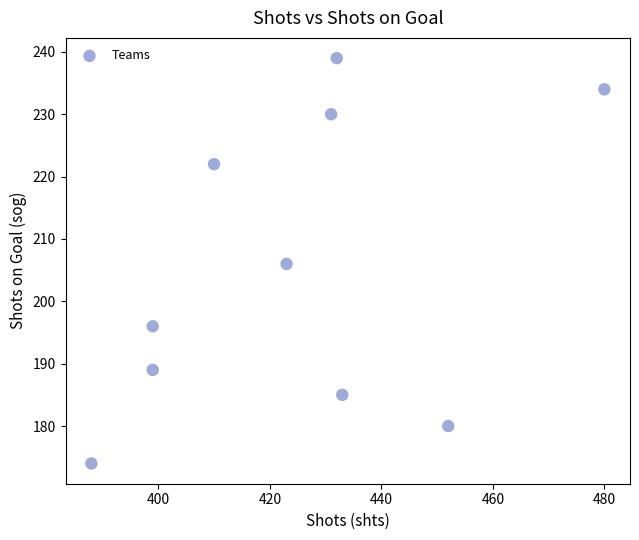

What is the average X value?

425